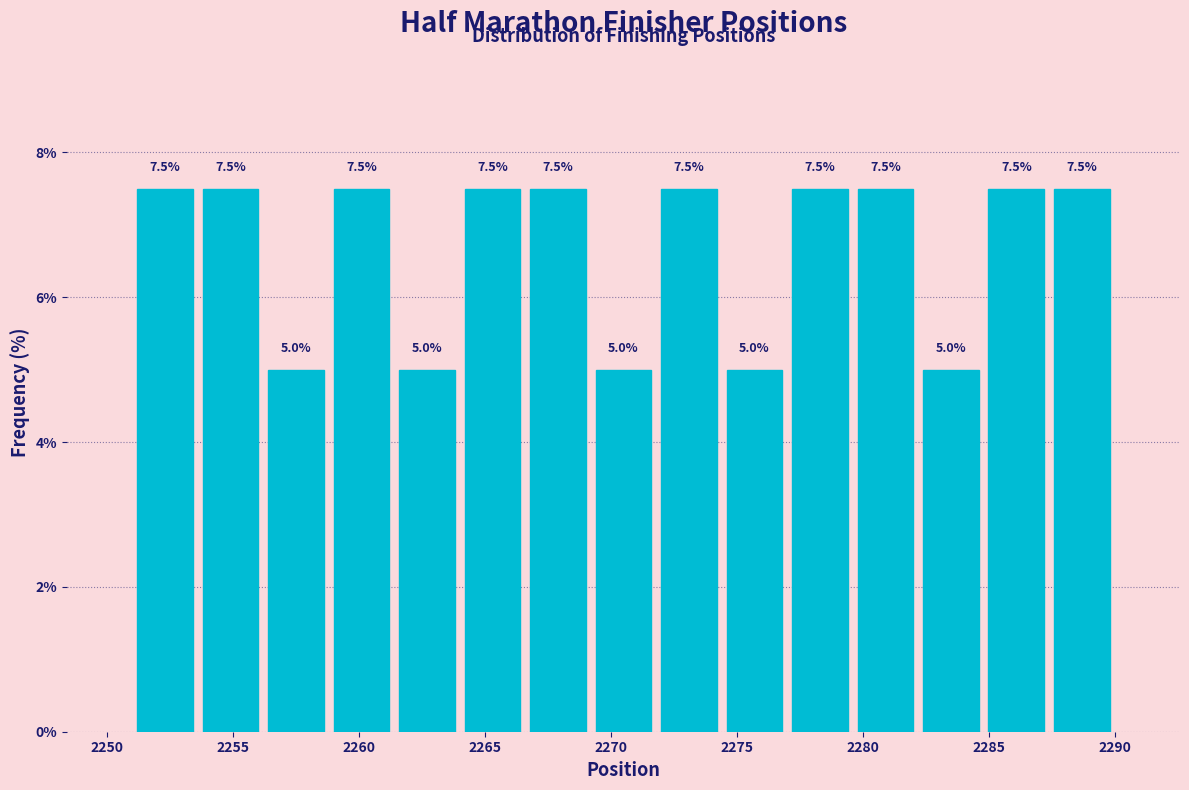

Reading left to right, transcribe this chart: for each bar, give the range it covers on the x-axis and its height. The bar edges are not printed on the chart, so give them approximately, as read against the axis.

2251.0 to 2253.6: 7.5
2253.6 to 2256.2: 7.5
2256.2 to 2258.8: 5.0
2258.8 to 2261.4: 7.5
2261.4 to 2264.0: 5.0
2264.0 to 2266.6: 7.5
2266.6 to 2269.2: 7.5
2269.2 to 2271.8: 5.0
2271.8 to 2274.4: 7.5
2274.4 to 2277.0: 5.0
2277.0 to 2279.6: 7.5
2279.6 to 2282.2: 7.5
2282.2 to 2284.8: 5.0
2284.8 to 2287.4: 7.5
2287.4 to 2290.0: 7.5